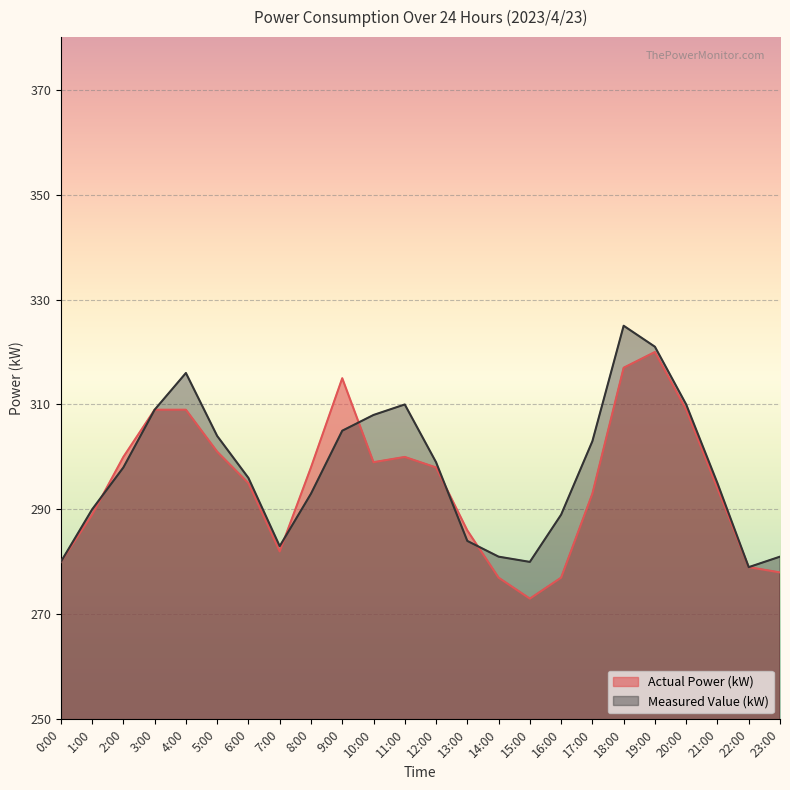

List the labels in order of Actual Power (kW) value, largest first.

19:00, 18:00, 9:00, 3:00, 4:00, 20:00, 5:00, 2:00, 11:00, 10:00, 8:00, 12:00, 6:00, 21:00, 17:00, 1:00, 13:00, 7:00, 0:00, 22:00, 23:00, 14:00, 16:00, 15:00